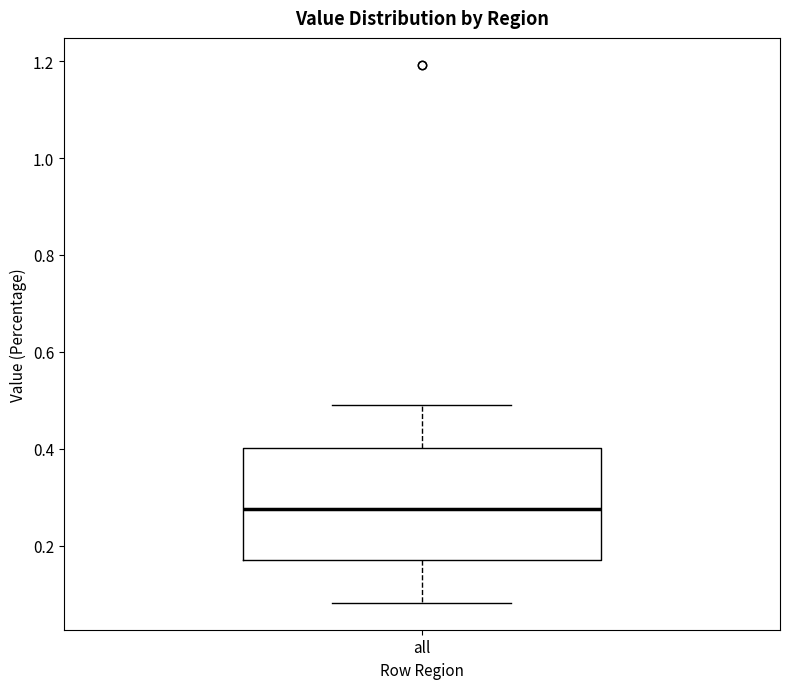

Transcribe this box plot: give where the median line is, the range the box spans, and where the two whiskers end, as read against the y-axis. The values are not printed on the chart, so give them approximately, as read against the axis.

median 0.28, box 0.18 to 0.40, whiskers 0.08 to 0.50